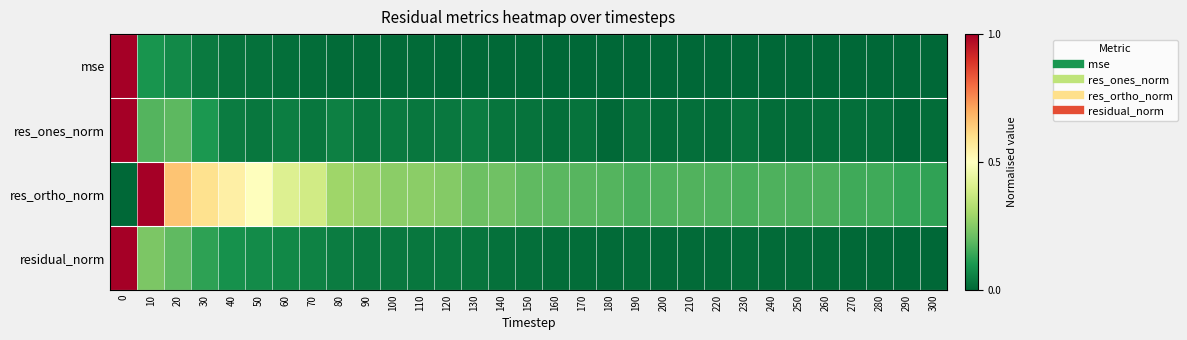

At 150, list the series in order from smallest to largest.

mse, residual_norm, res_ones_norm, res_ortho_norm